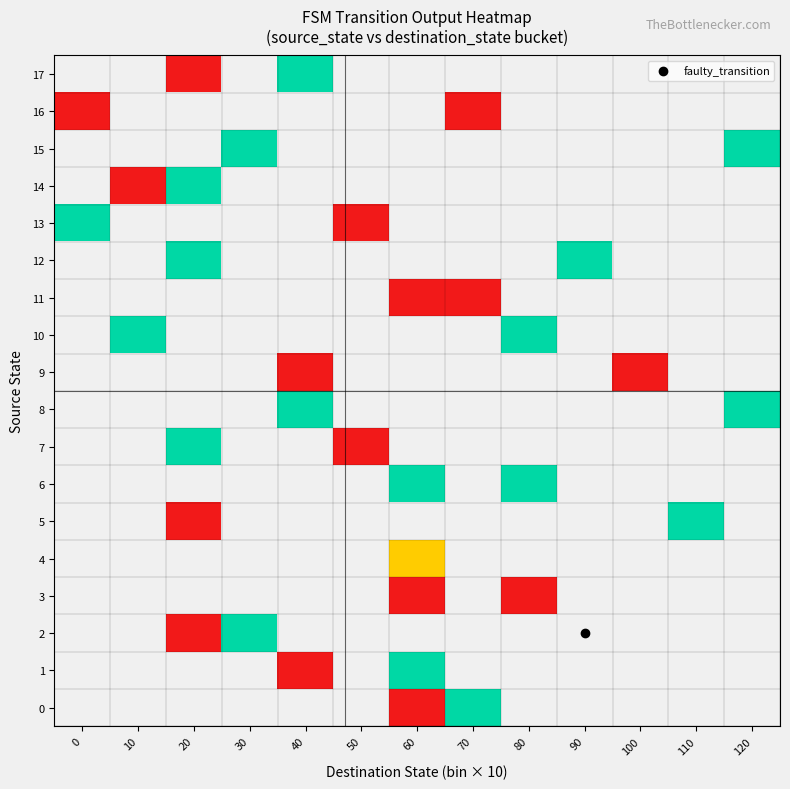

Which category has the highest value across all series?

70